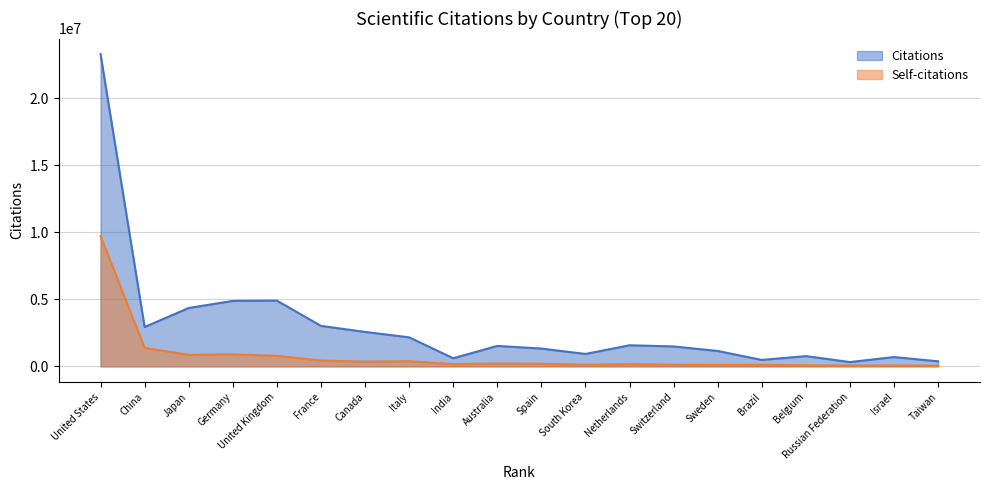

What is the lowest value of the Citations series?

319908